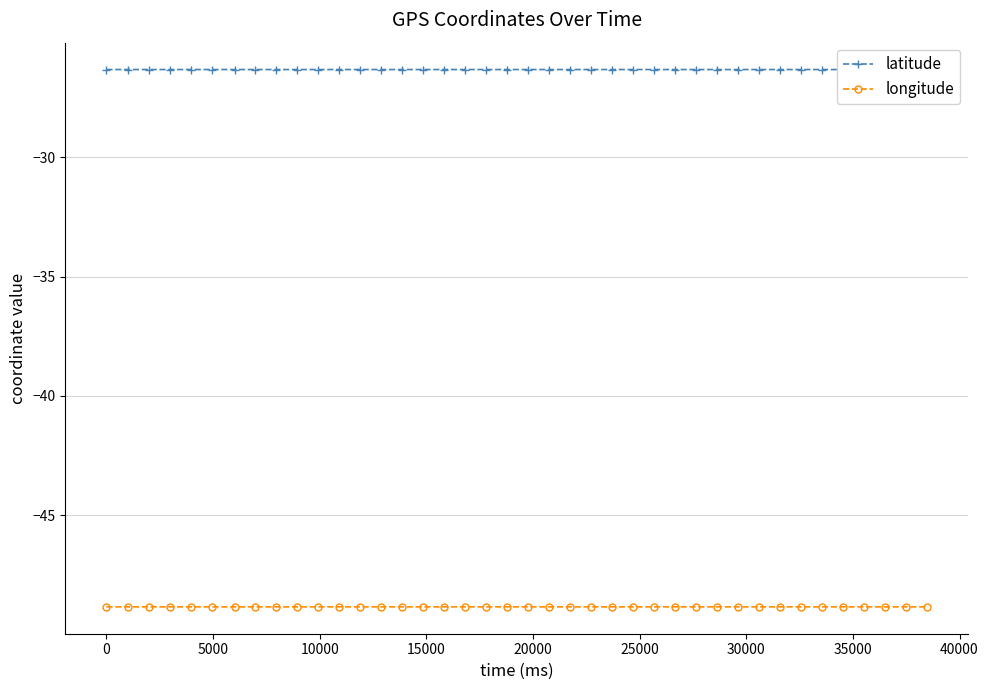

List the series in order of their peak value, highest first.

latitude, longitude